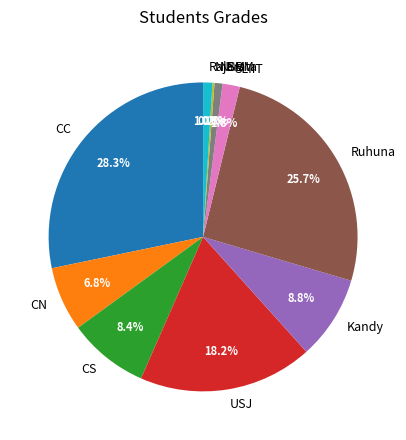

Is the sum of SLIIT and CC greater than half?

No